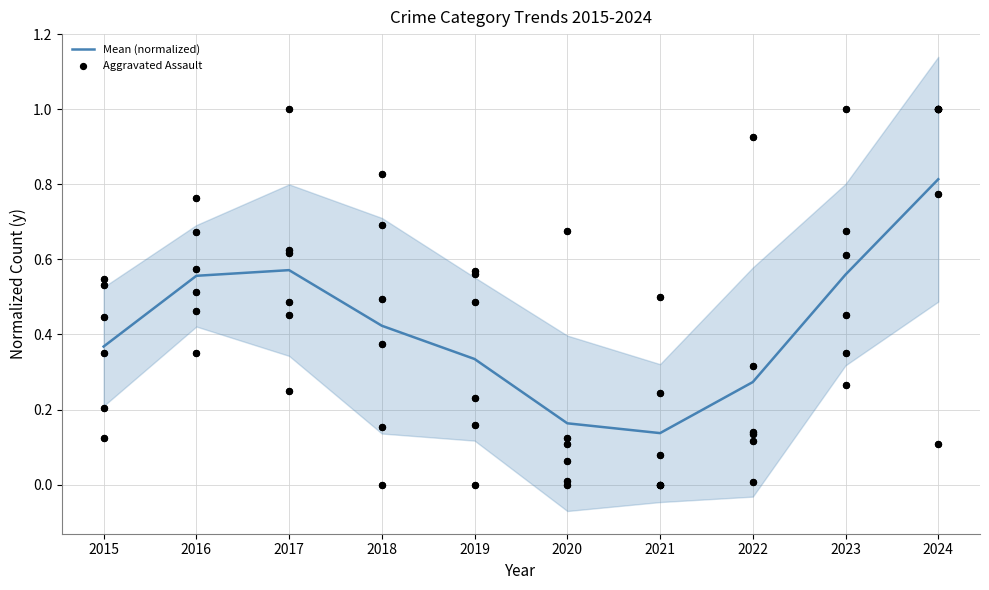

What are all the series names shown in the legend?

Mean (normalized), Aggravated Assault